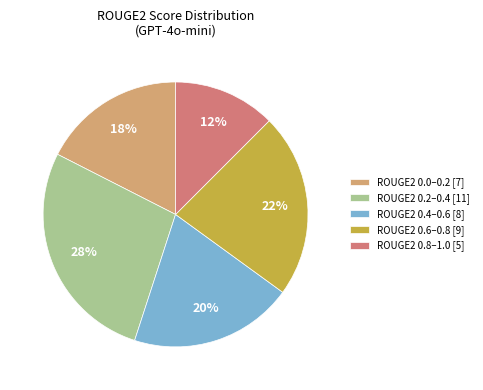

Between ROUGE2 0.8–1.0 [5] and ROUGE2 0.4–0.6 [8], which is larger?

ROUGE2 0.4–0.6 [8]